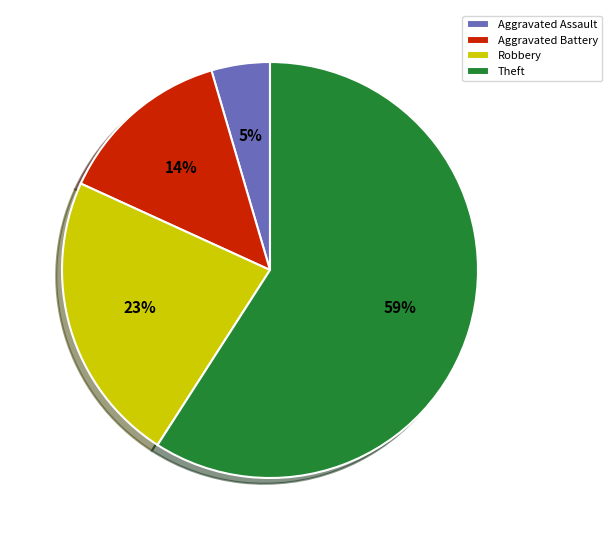

Rank the categories by value from highest to lowest.

Theft, Robbery, Aggravated Battery, Aggravated Assault